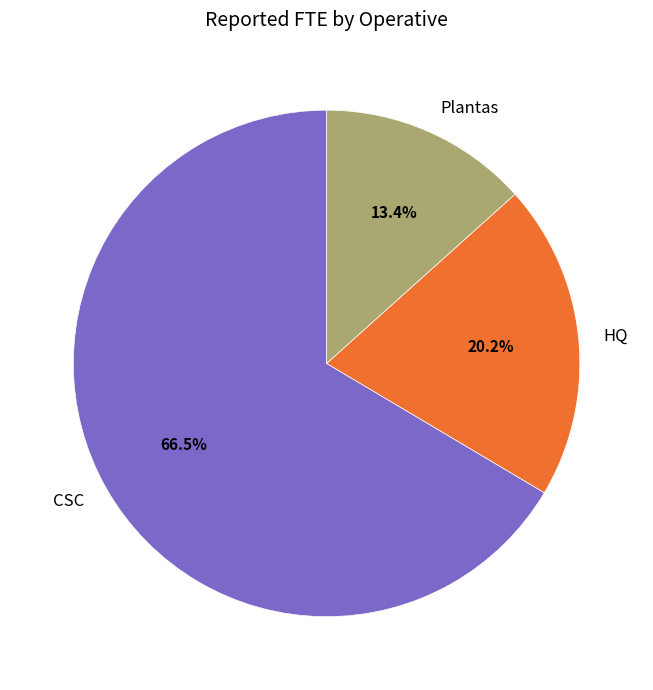

True or false: Plantas accounts for 13% of the total.

True